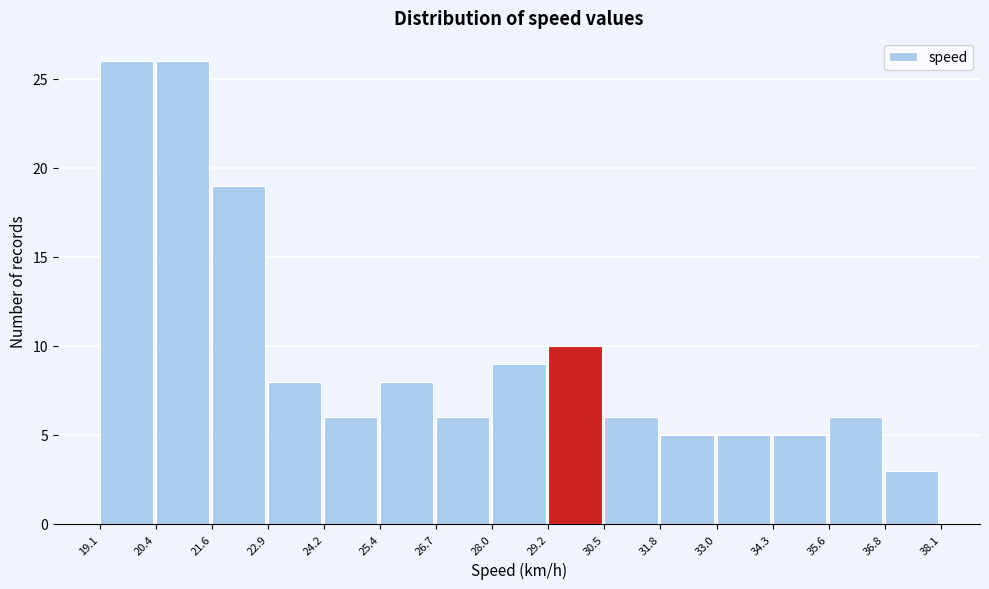

Reading left to right, list every bar in this chart as the range it spans on the x-axis followed by its height. The values are not printed on the chart, so give them approximately, as read against the axis.

19.1 to 20.4: 26
20.4 to 21.6: 26
21.6 to 22.9: 19
22.9 to 24.2: 8
24.2 to 25.4: 6
25.4 to 26.7: 8
26.7 to 28.0: 6
28.0 to 29.2: 9
29.2 to 30.5: 10
30.5 to 31.8: 6
31.8 to 33.0: 5
33.0 to 34.3: 5
34.3 to 35.6: 5
35.6 to 36.8: 6
36.8 to 38.1: 3